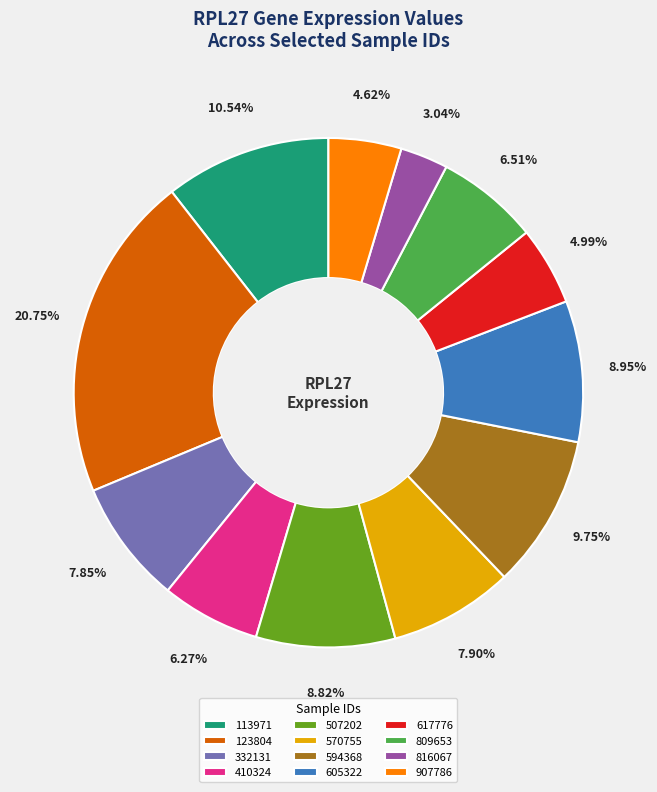

How much of the chart is everything except 507202?

91.2%